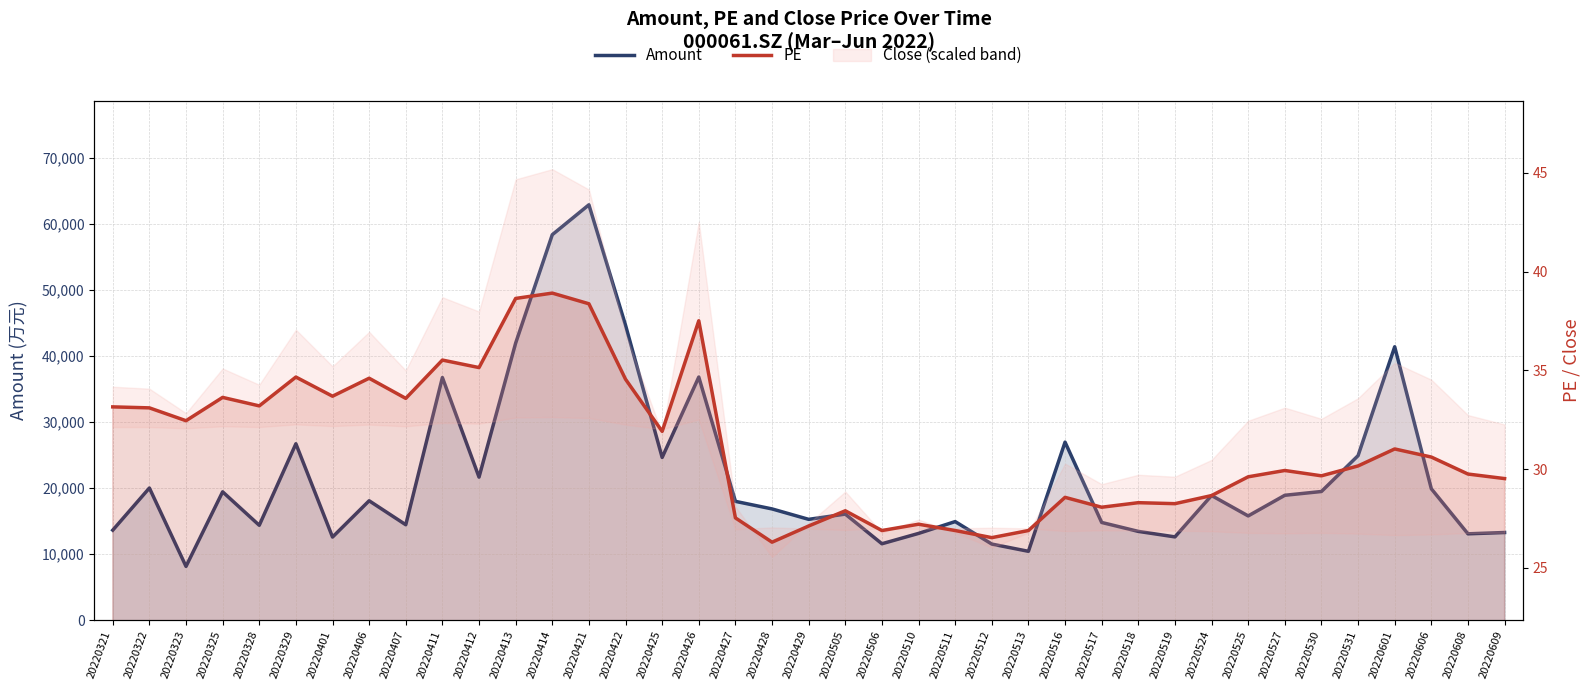

What is the sum of the Amount values at 20220606 and 20220517?

34684.9